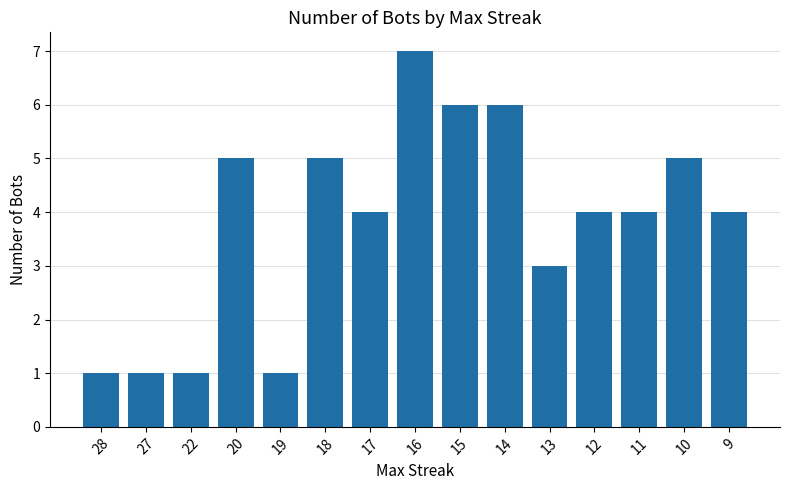

What is the difference between the values at 20 and 14?

1